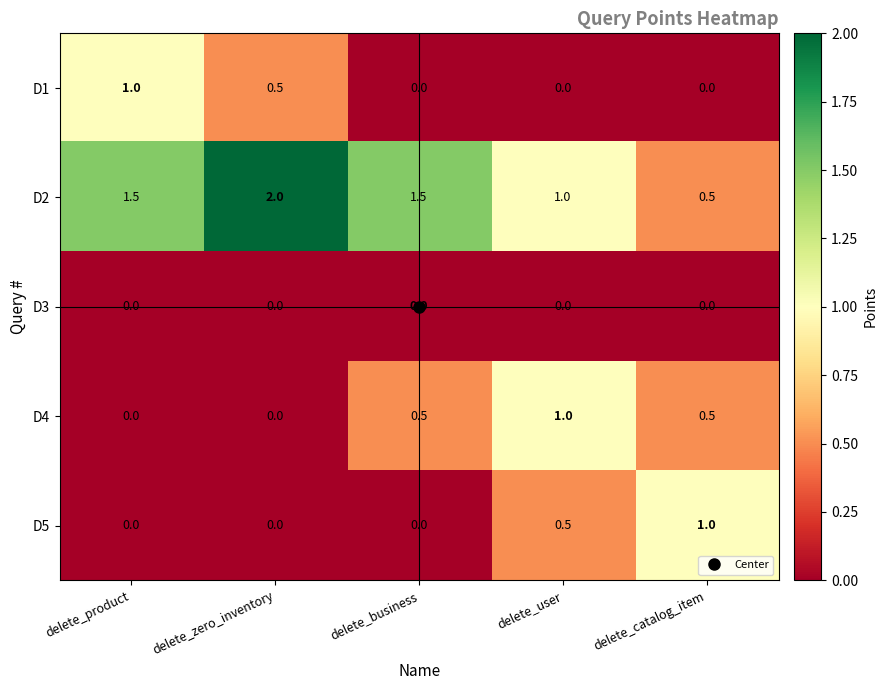

Is it true that D2 equals 1.5 at delete_business?

True